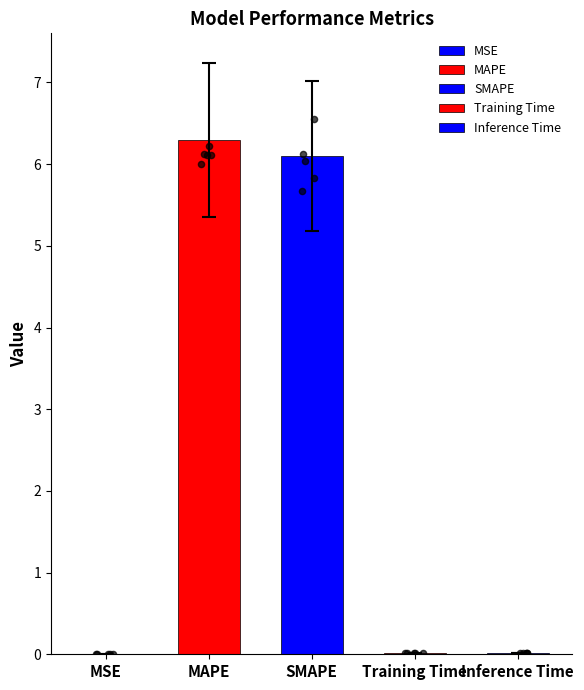

What is the change in value from MAPE to Inference Time?

-6.3